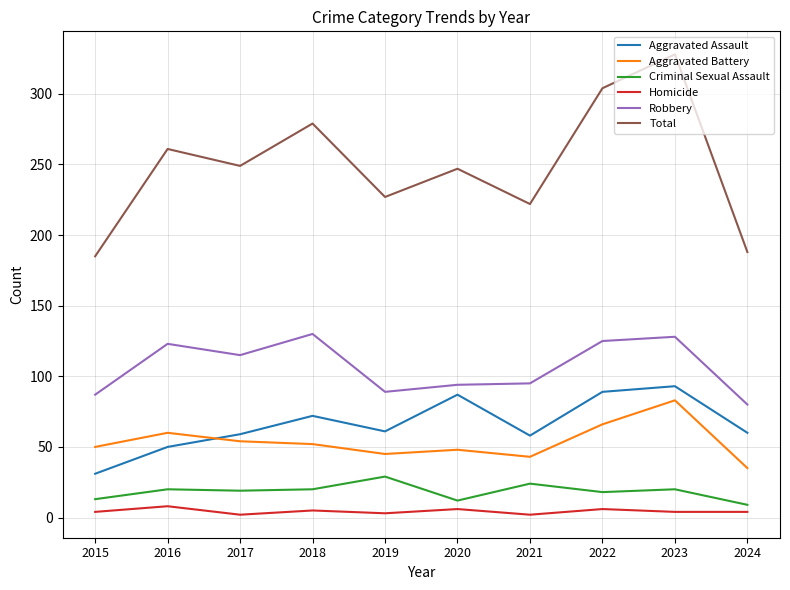

What is the sum of the Robbery values at 2015 and 2017?

202